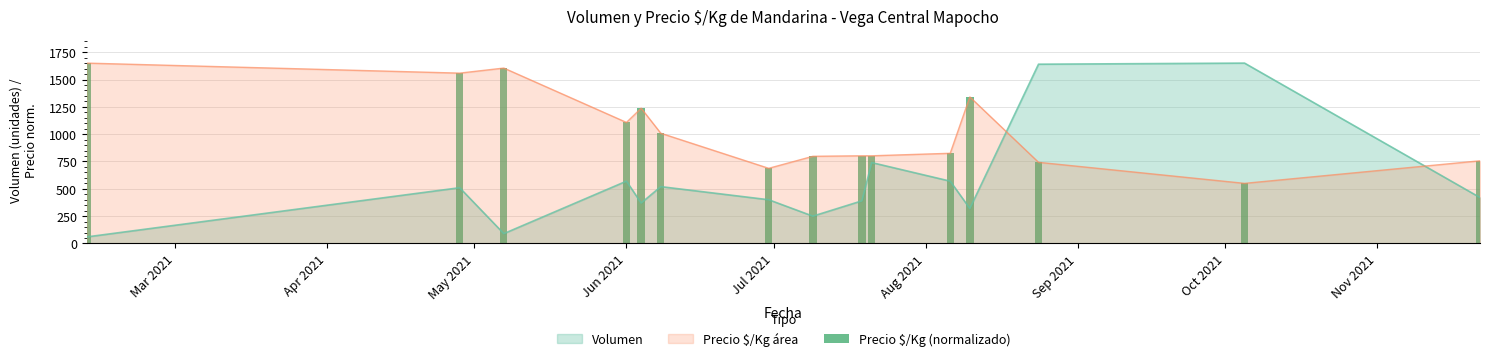

What is the highest value of the Precio $/Kg área series?

1650.0